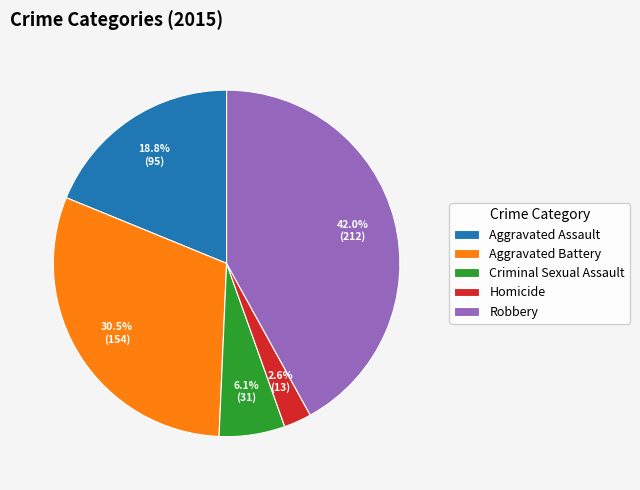

Does Aggravated Assault account for over 50% of the chart?

No